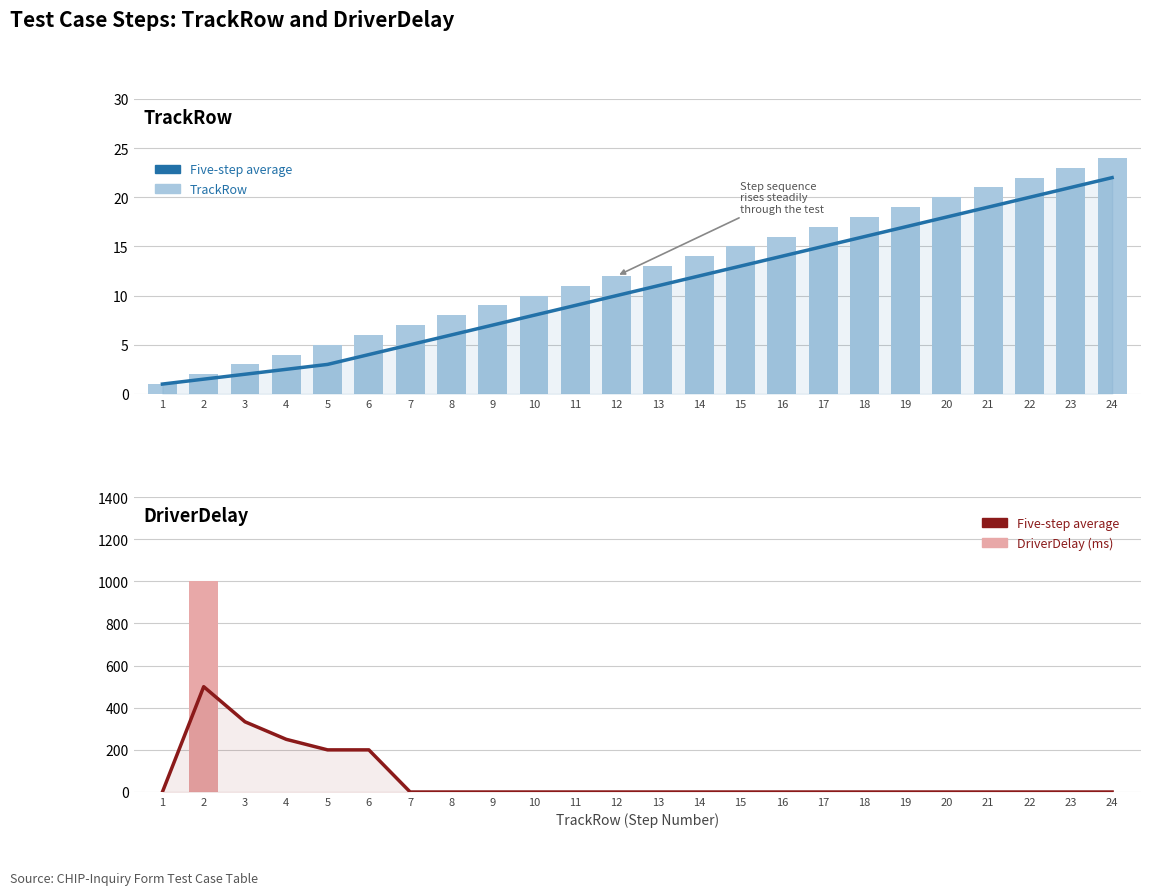

List the labels in order of TrackRow (daily) value, smallest first.

1, 2, 3, 4, 5, 6, 7, 8, 9, 10, 11, 12, 13, 14, 15, 16, 17, 18, 19, 20, 21, 22, 23, 24